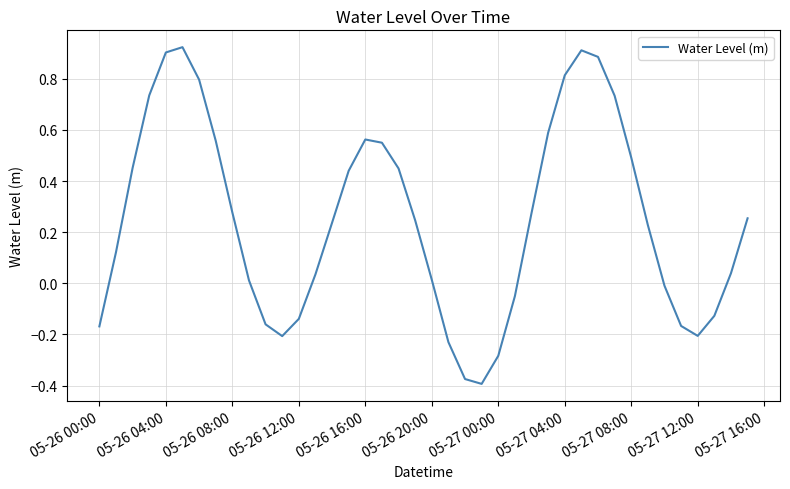

What is the difference between the maximum and minimum values?

1.3